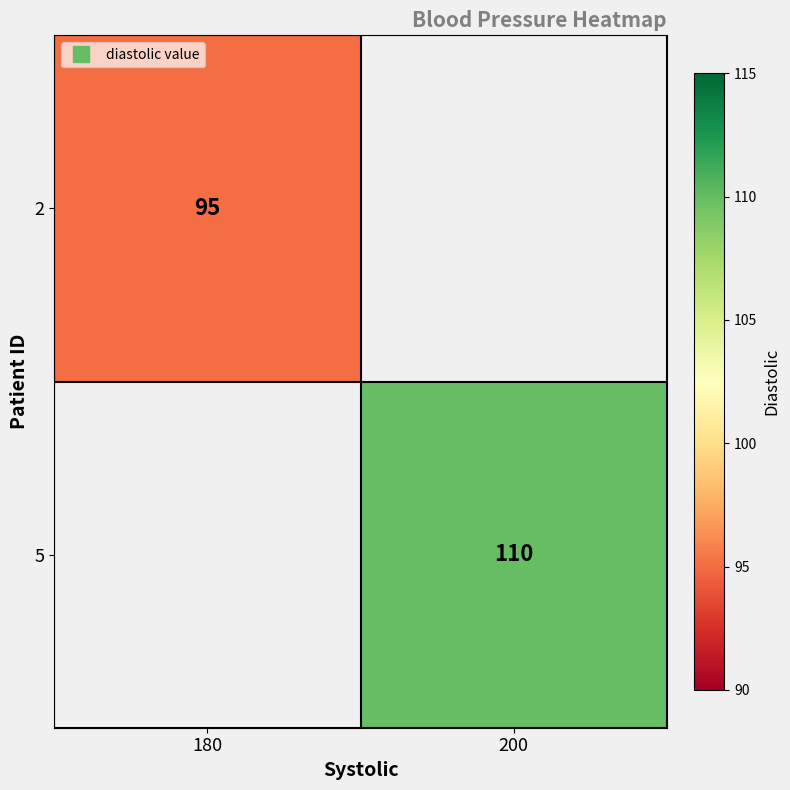

List the series in order of their overall mean, lowest first.

2, 5